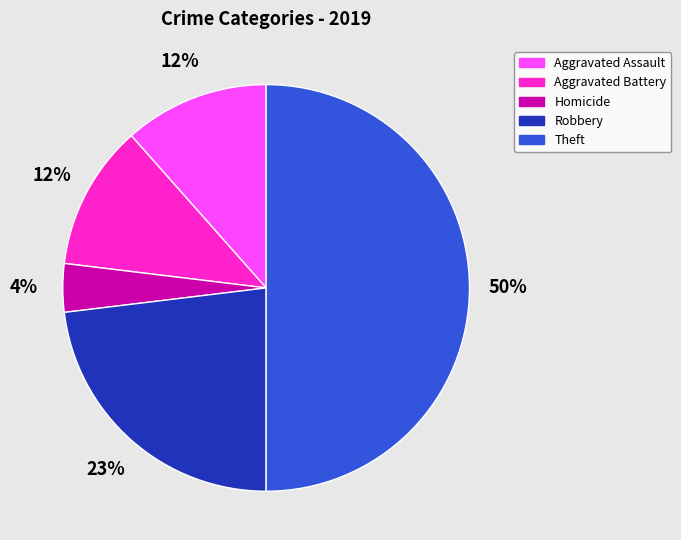

What percentage is the Theft slice, to the nearest percent?

50%